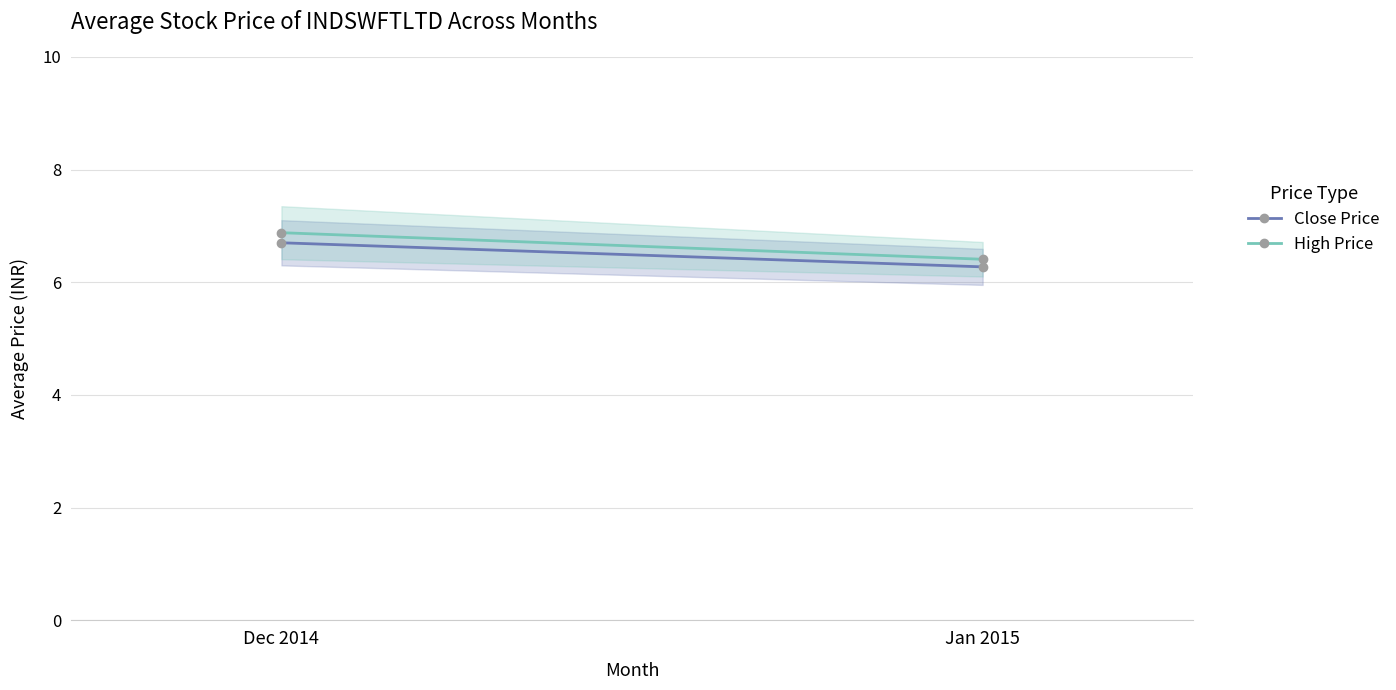

What is the average value of the High Price series?

6.6